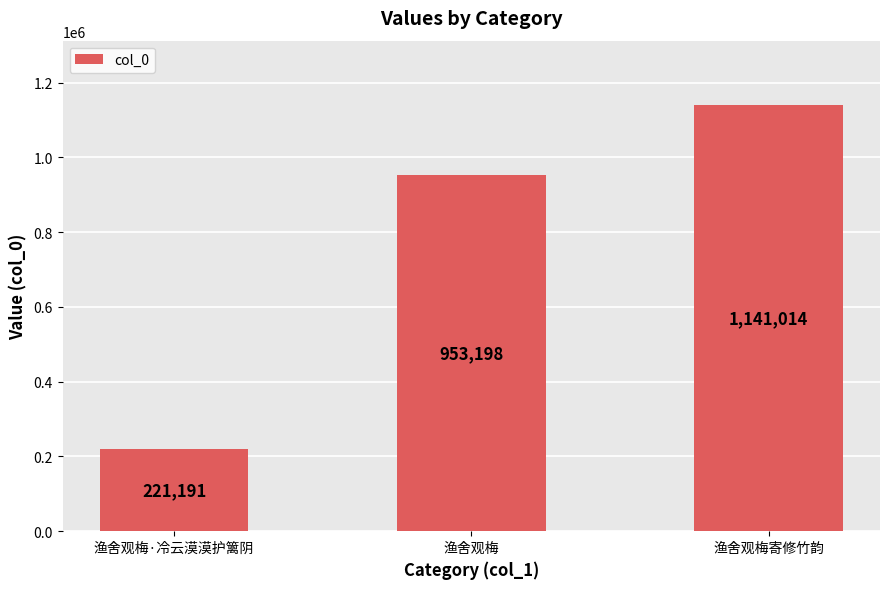

What is the value of the 2nd bar from the left?

953198